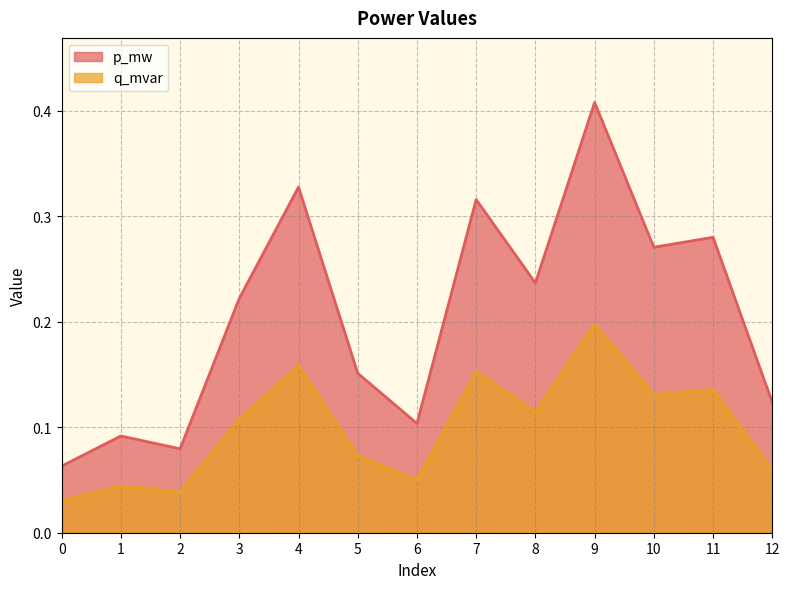

Reading left to right, what are all the values shown in this chart?

p_mw: 0.1	0.1	0.1	0.2	0.3	0.2	0.1	0.3	0.2	0.4	0.3	0.3	0.1
q_mvar: 0.0	0.0	0.0	0.1	0.2	0.1	0.1	0.2	0.1	0.2	0.1	0.1	0.1